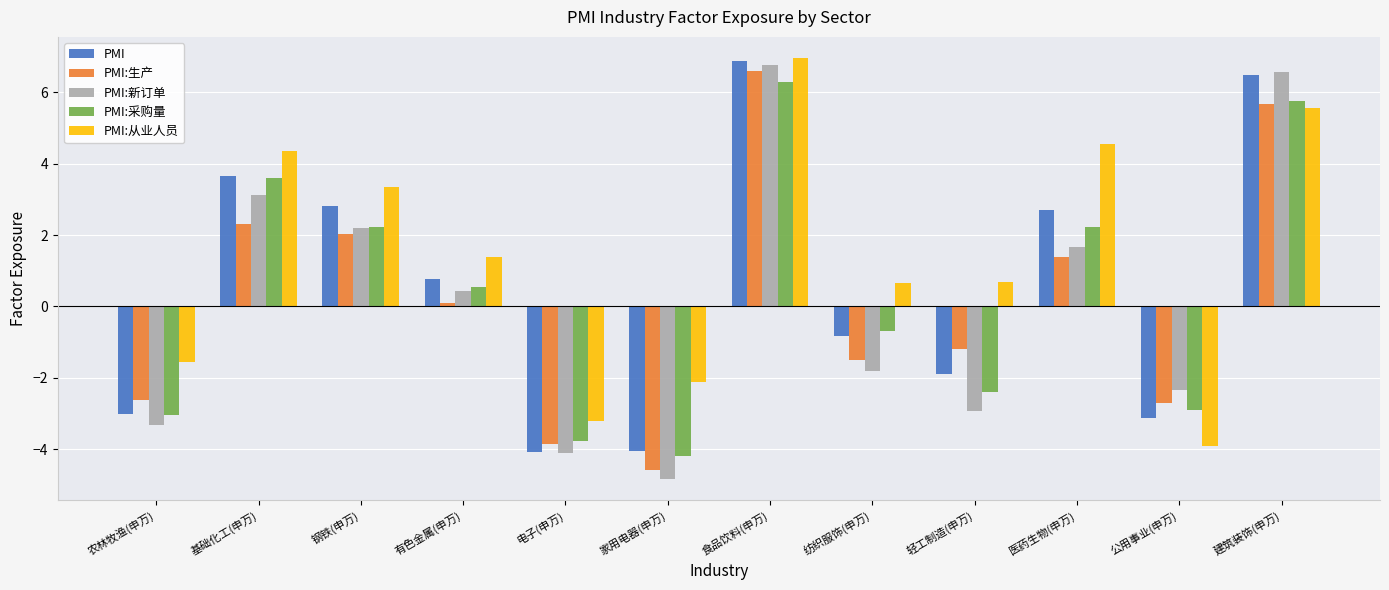

At which label does PMI:采购量 first exceed 0?

基础化工(申万)